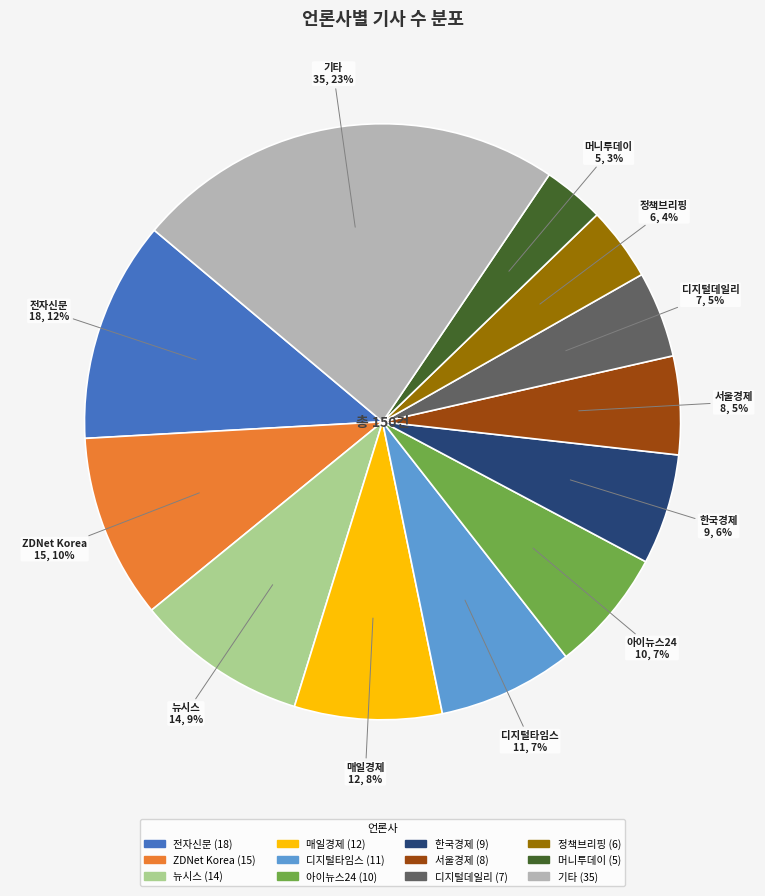

Which slice is the smallest?

머니투데이